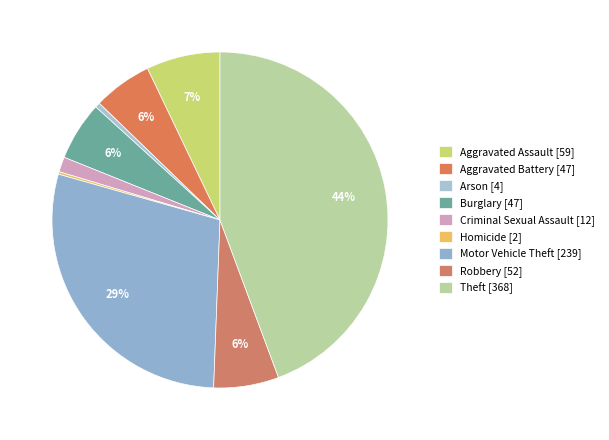

Combined, what portion of the pie is Aggravated Assault and Theft?

51.4%